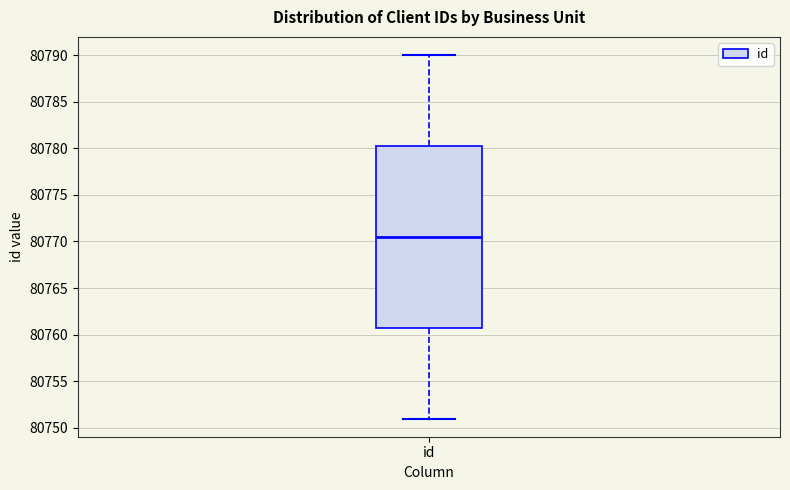

Transcribe this box plot: give where the median line is, the range the box spans, and where the two whiskers end, as read against the y-axis. The values are not printed on the chart, so give them approximately, as read against the axis.

median 80770.5, box 80761.0 to 80780.5, whiskers 80751.0 to 80790.0